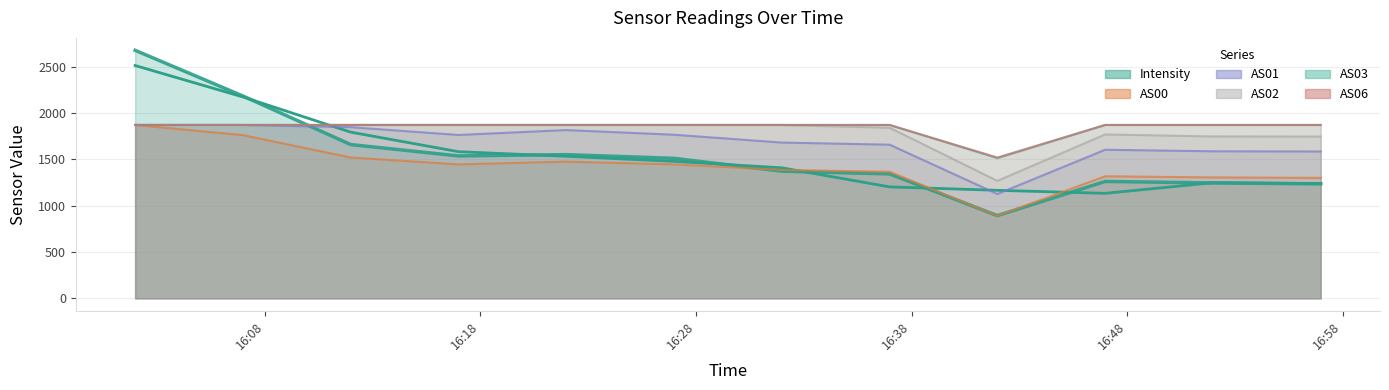

In AS02, how many points are higher than both neighbors (excluding endpoints)?

1